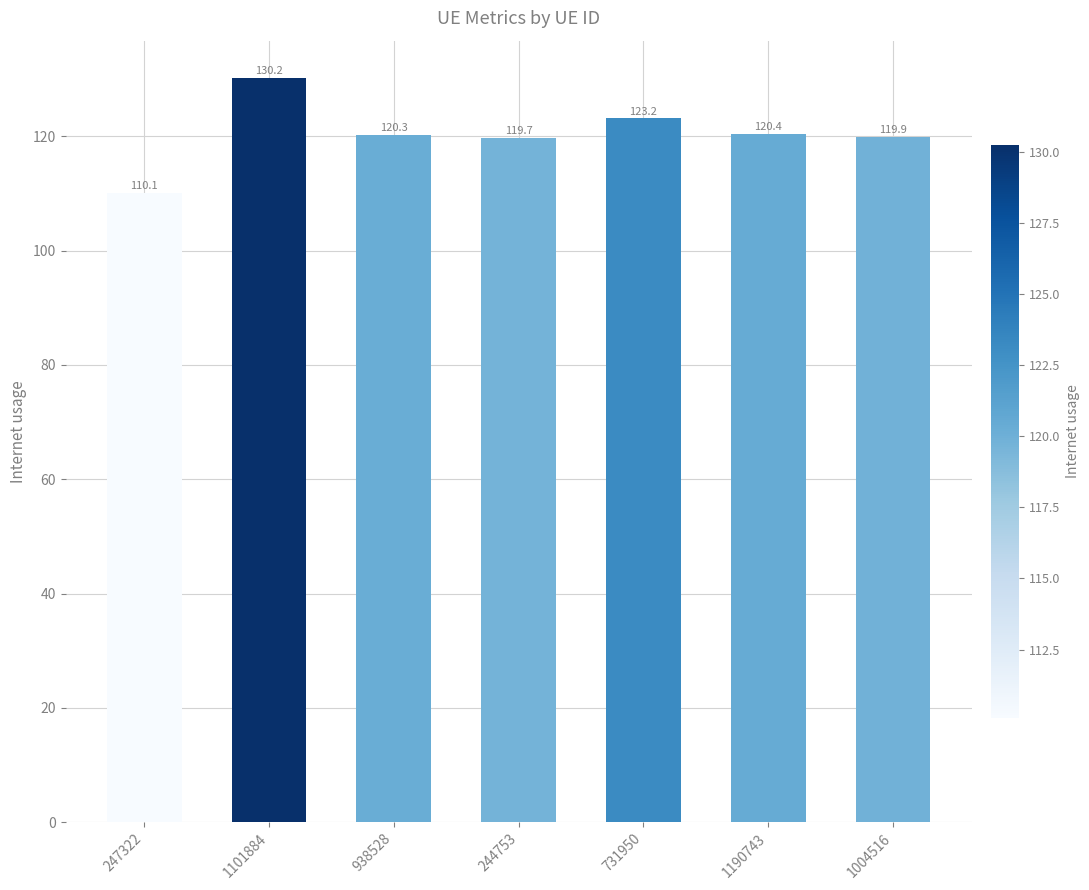

How many values exceed 120?

4